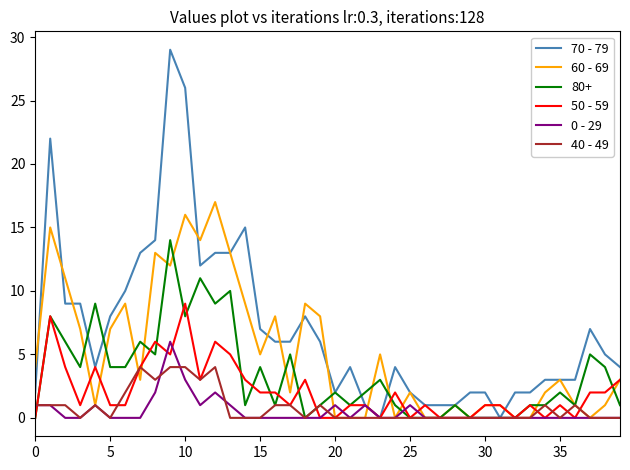

What are all the series names shown in the legend?

70 - 79, 60 - 69, 80+, 50 - 59, 0 - 29, 40 - 49